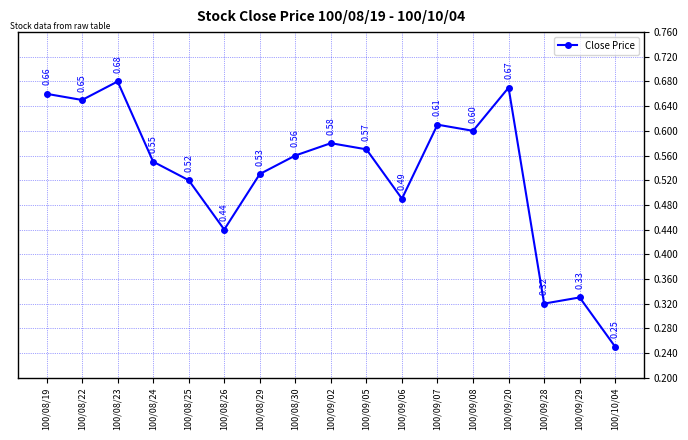

What position from the right is 100/08/22?

16